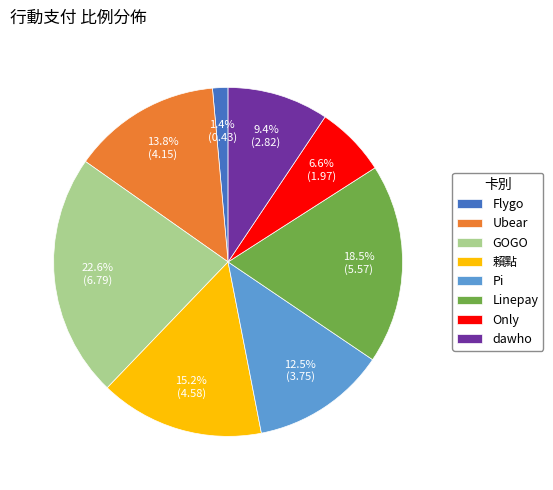

How many slices are in this pie chart?

8